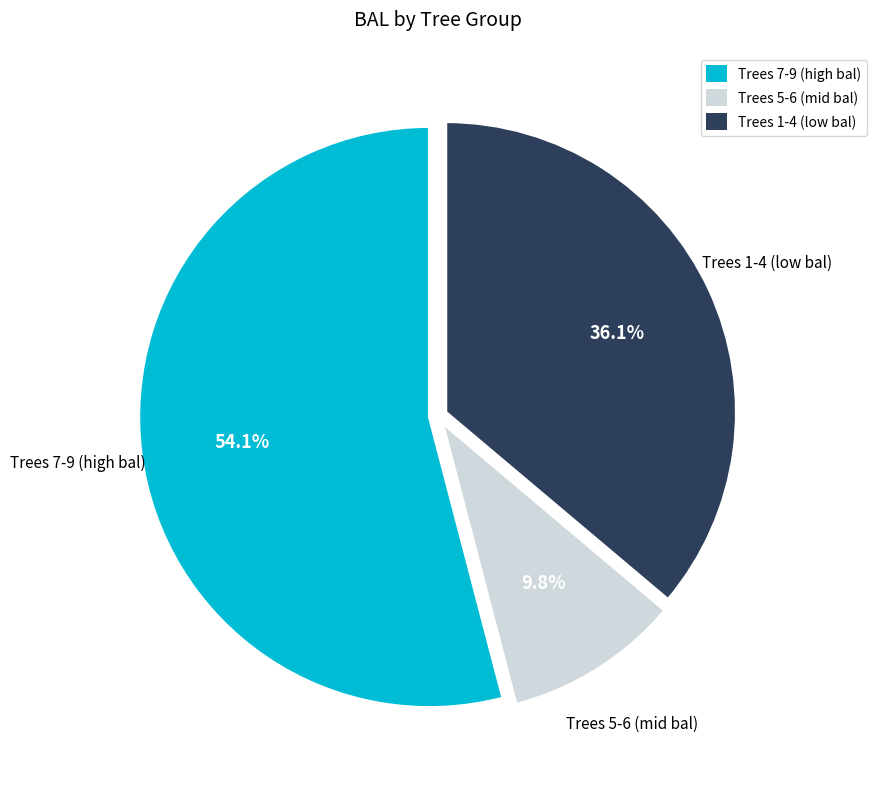

Count the number of slices in the pie.

3